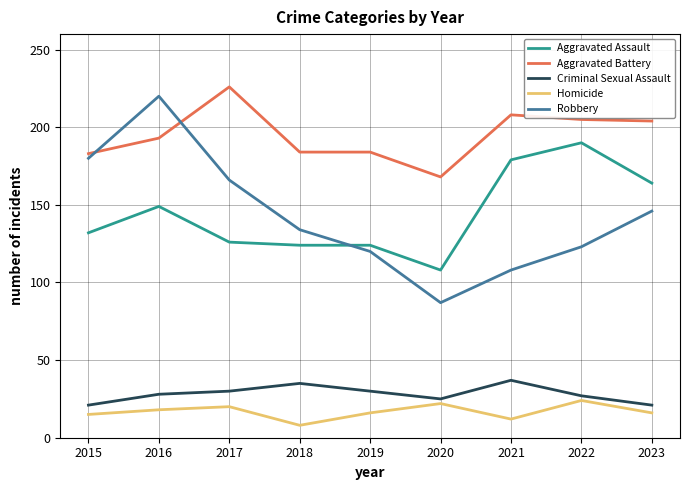

What is the lowest value of the Homicide series?

8